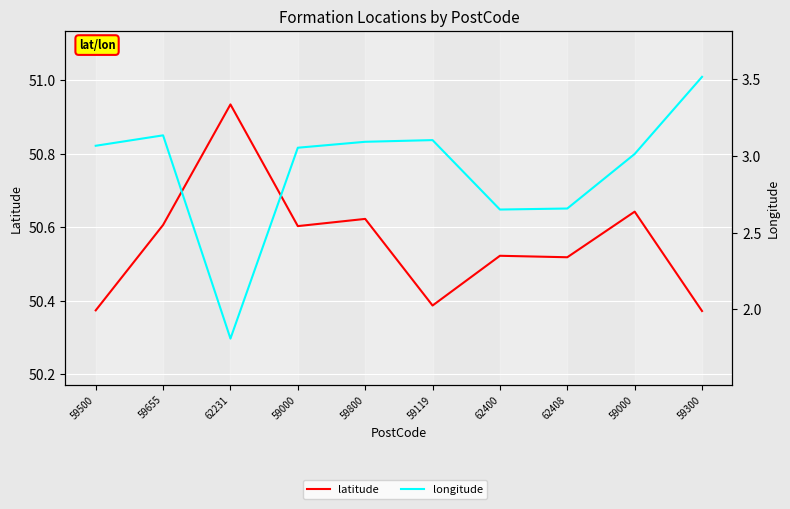

Where does the longitude series first go above 3?

59500